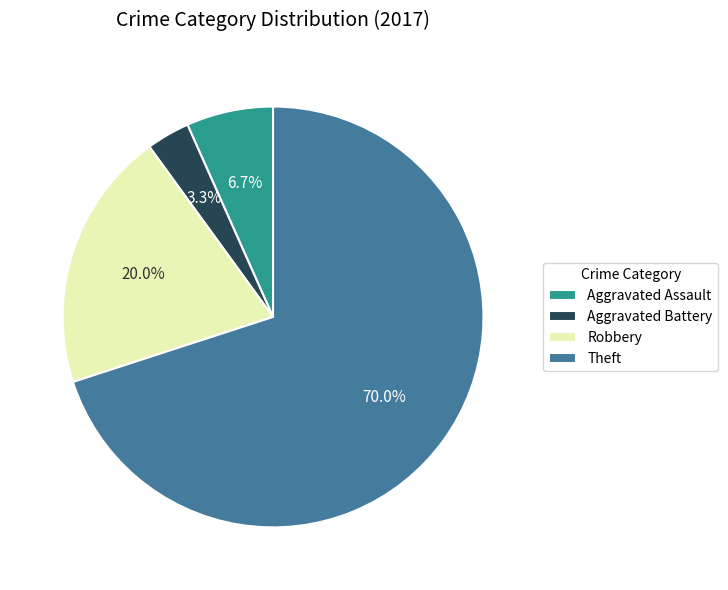

Rank the categories by value from lowest to highest.

Aggravated Battery, Aggravated Assault, Robbery, Theft